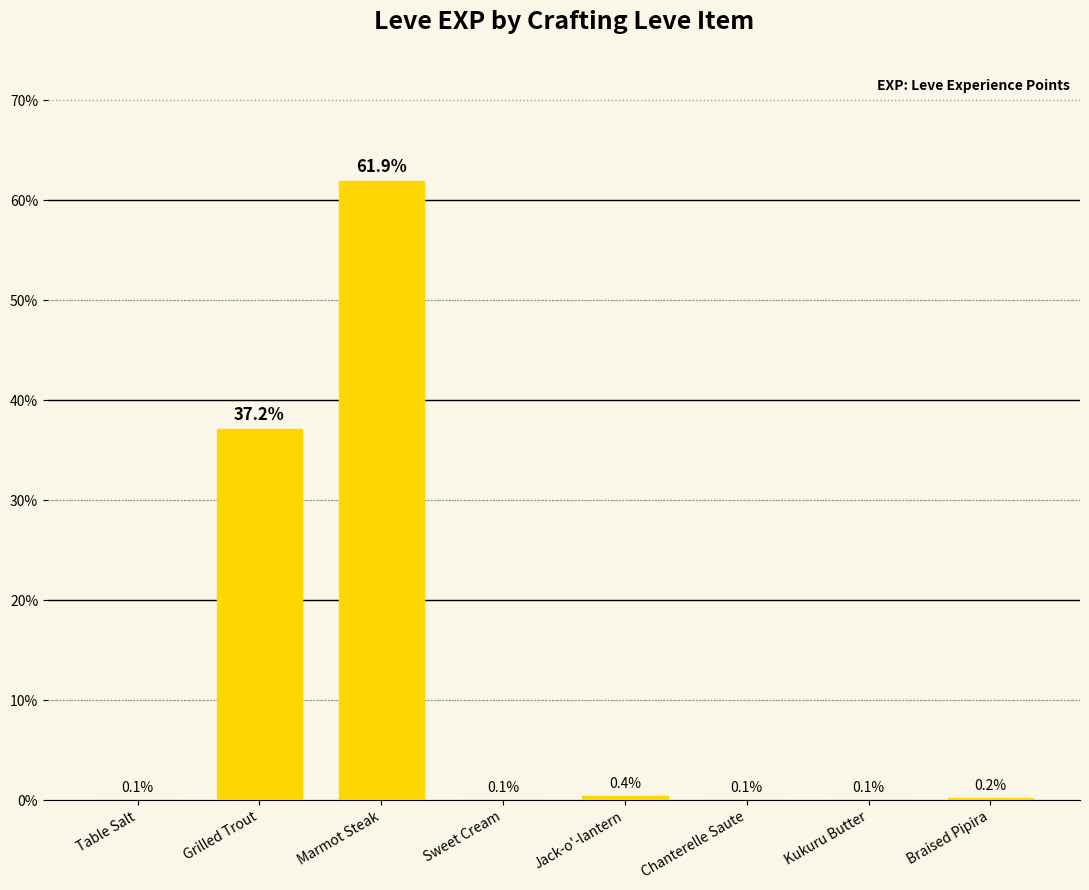

Between Braised Pipira and Table Salt, which is larger?

Braised Pipira